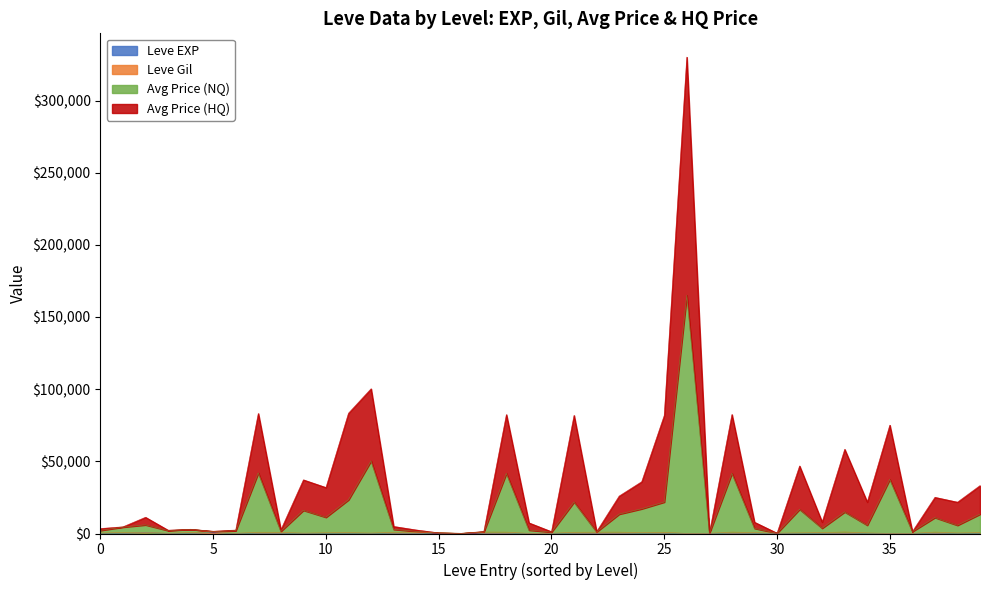

What is the maximum value shown in the chart?

330038.0